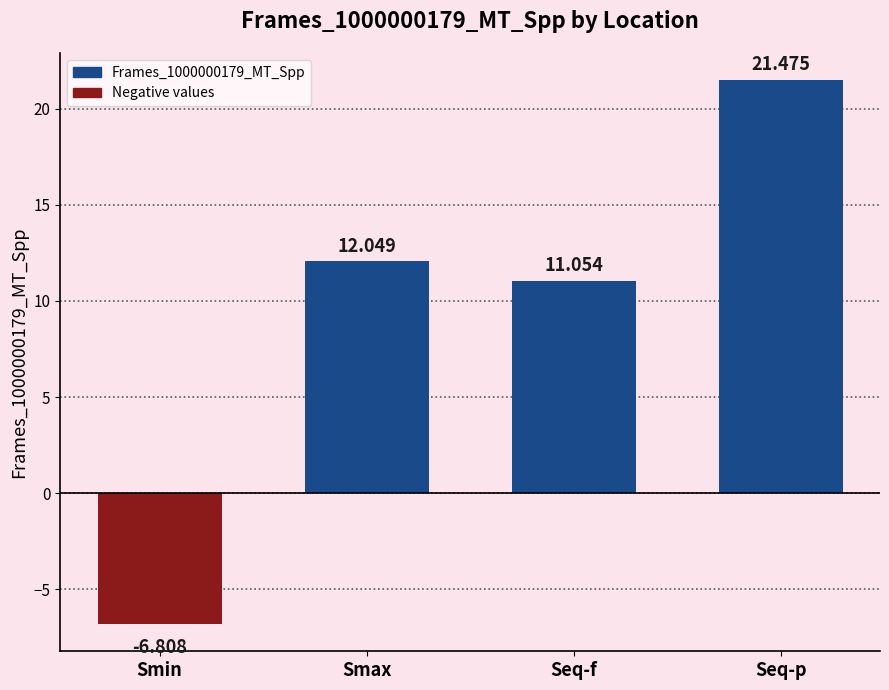

What is the maximum value shown in the chart?

21.5